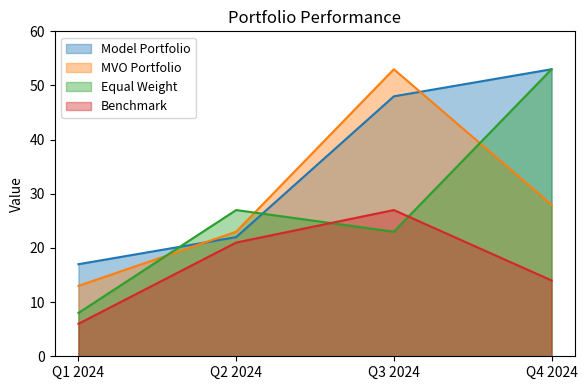

What is the label of the 4th point from the right?

Q1 2024